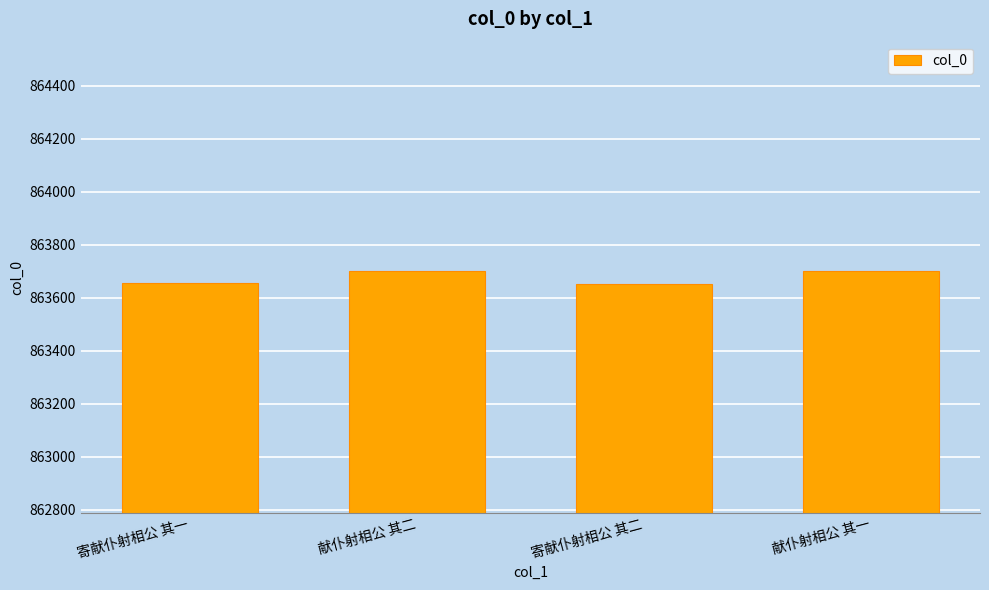

What is the difference between the values at 献仆射相公 其二 and 寄献仆射相公 其一?

47